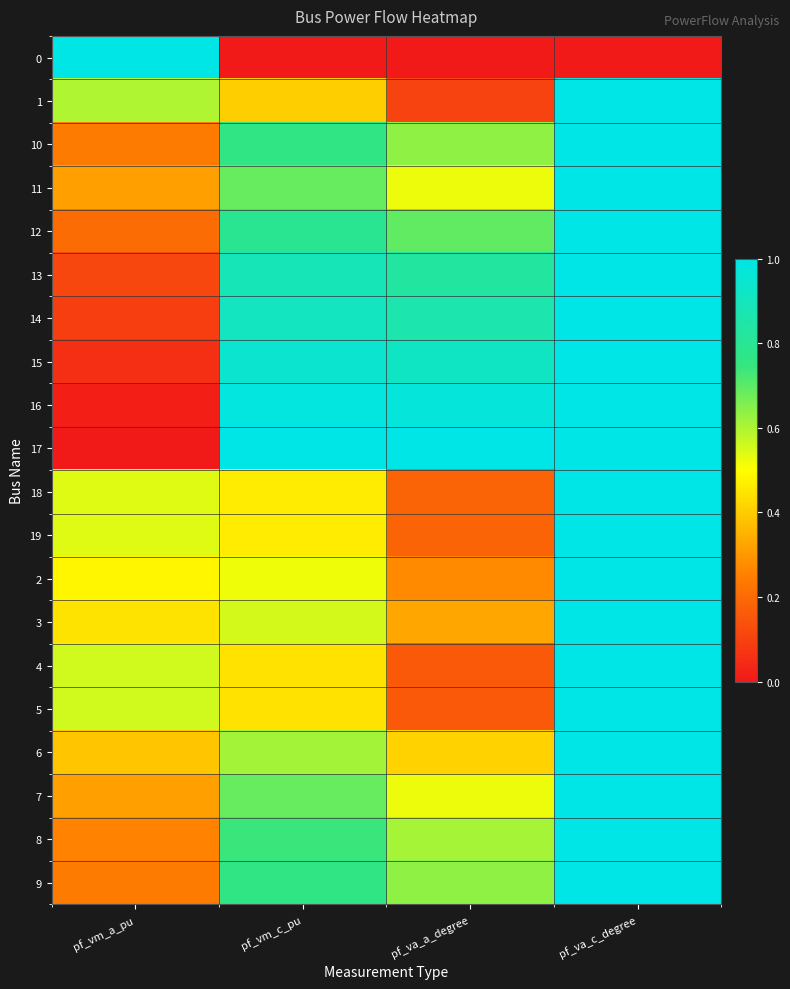

What is the spread (max minus min) of values at pf_va_c_degree?

1.0